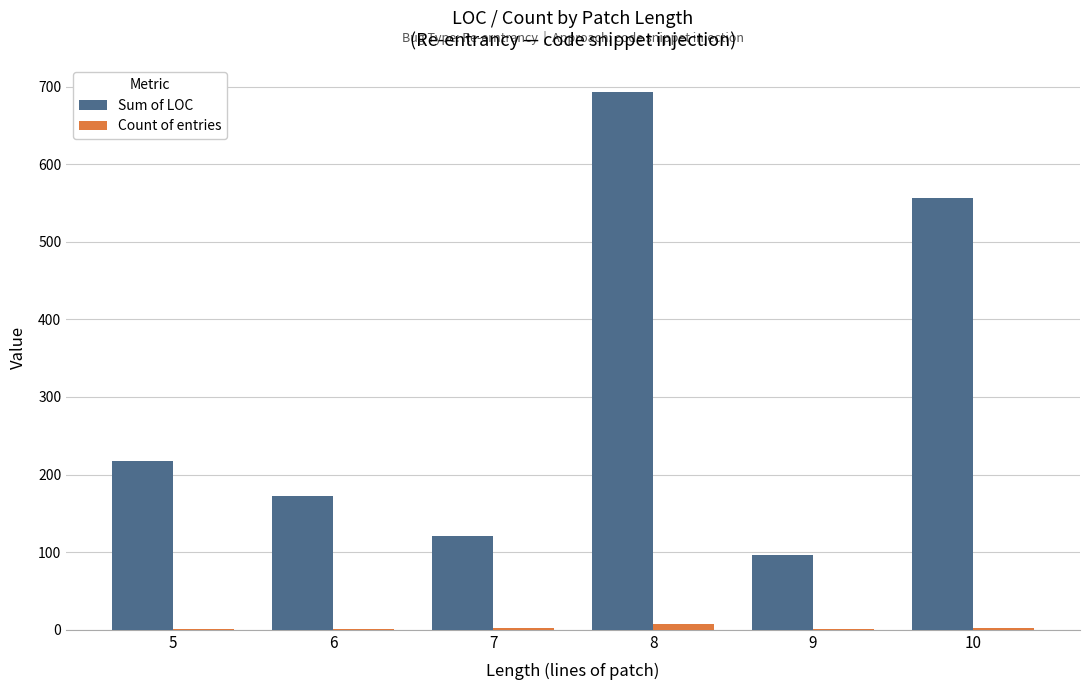

Is the value of Count of entries at 7 greater than the value of Sum of LOC at 7?

No